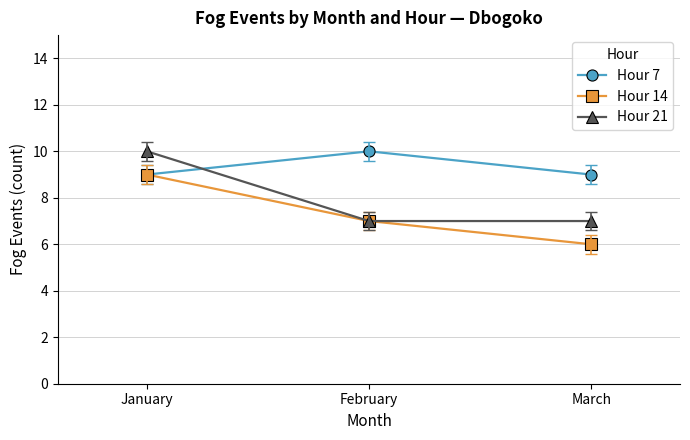

What is the value of the Hour 21 point at the 2nd from the left?

7